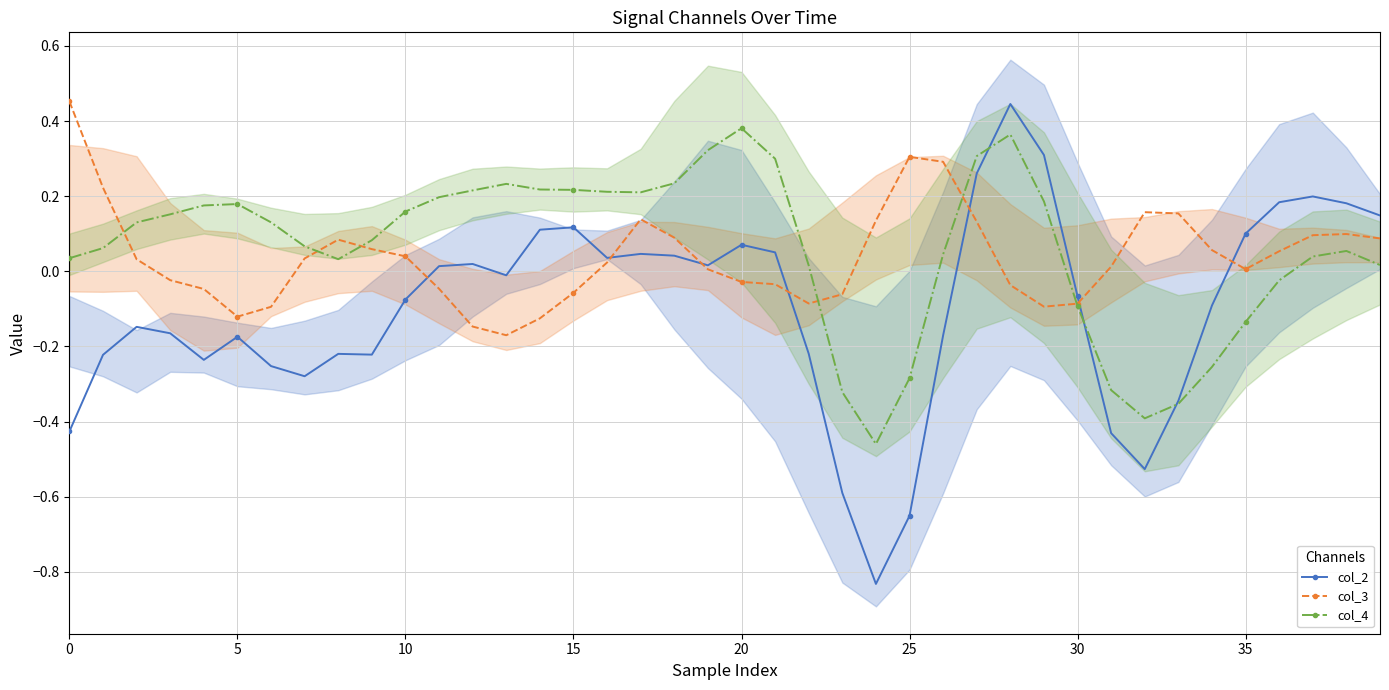

What is the label of the 30th point from the right?

10